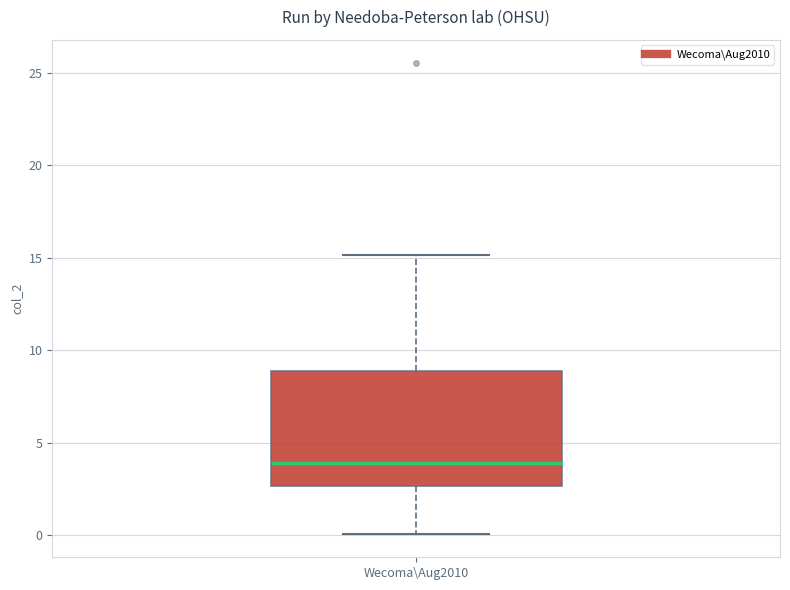

Where is the upper edge of the box for Wecoma\Aug2010 on the y-axis? The values are not printed on the chart, so give them approximately, as read against the axis.

9.0